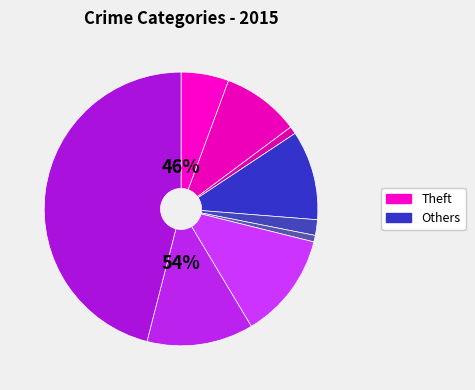

Between Aggravated Battery and Motor Vehicle Theft, which is larger?

Motor Vehicle Theft